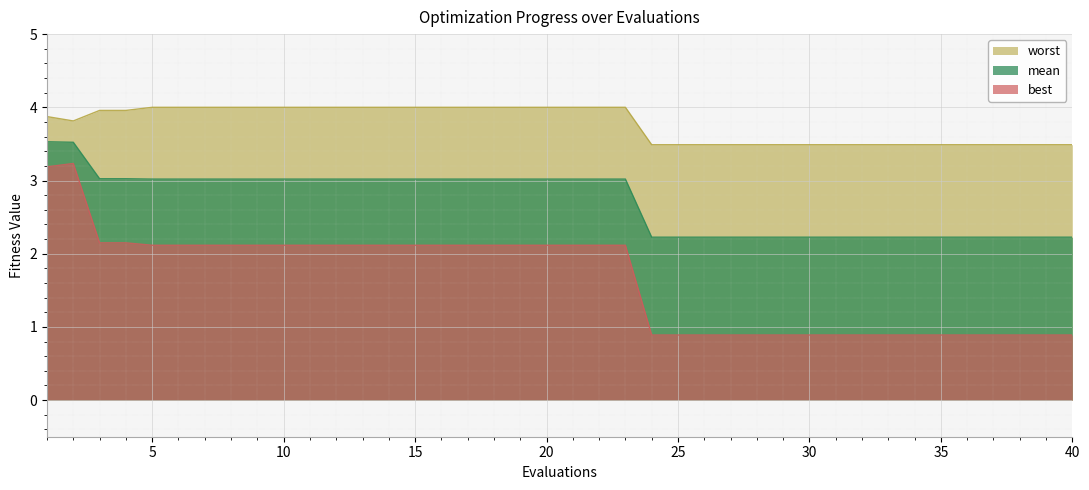

At 25, list the series in order from smallest to largest.

best, mean, worst